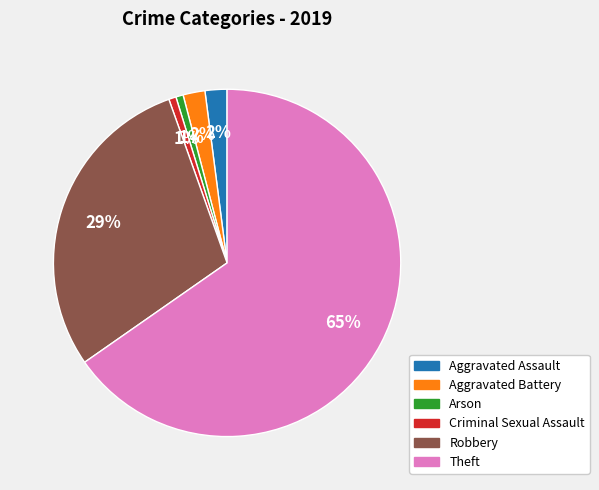

To the nearest percent, what is the average slice percentage?

17%